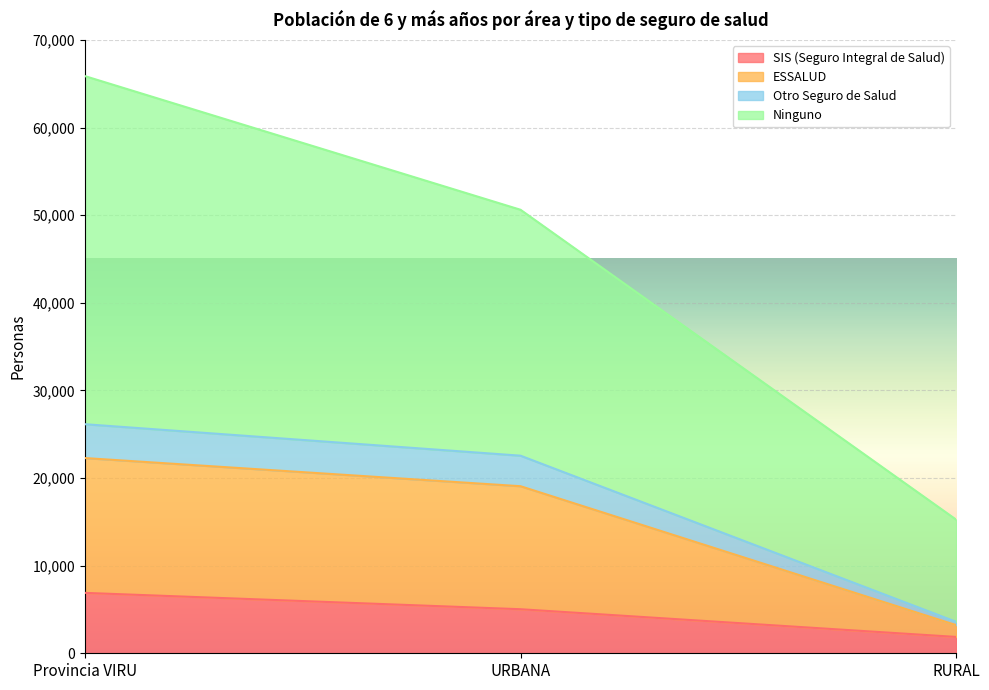

Which category has the highest value across all series?

Provincia VIRU